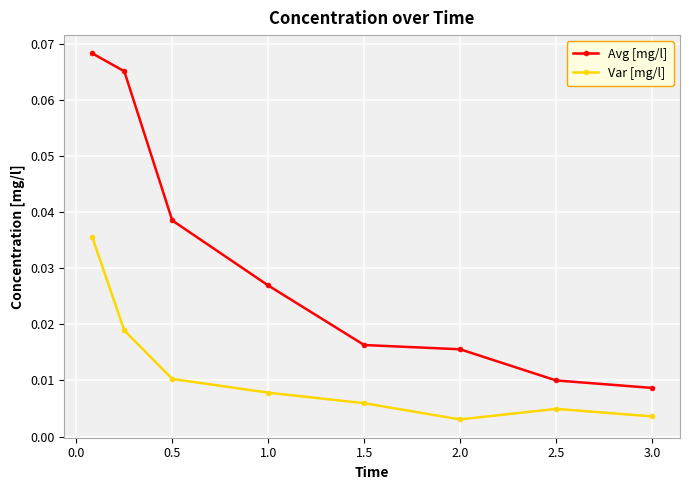

Count the number of data series in this chart.

2